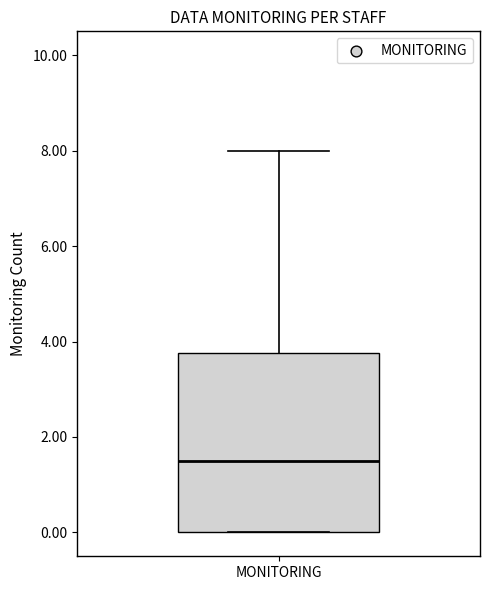

Transcribe this box plot: give where the median line is, the range the box spans, and where the two whiskers end, as read against the y-axis. The values are not printed on the chart, so give them approximately, as read against the axis.

median 1.6, box 0.0 to 3.8, whiskers 0.0 to 8.0